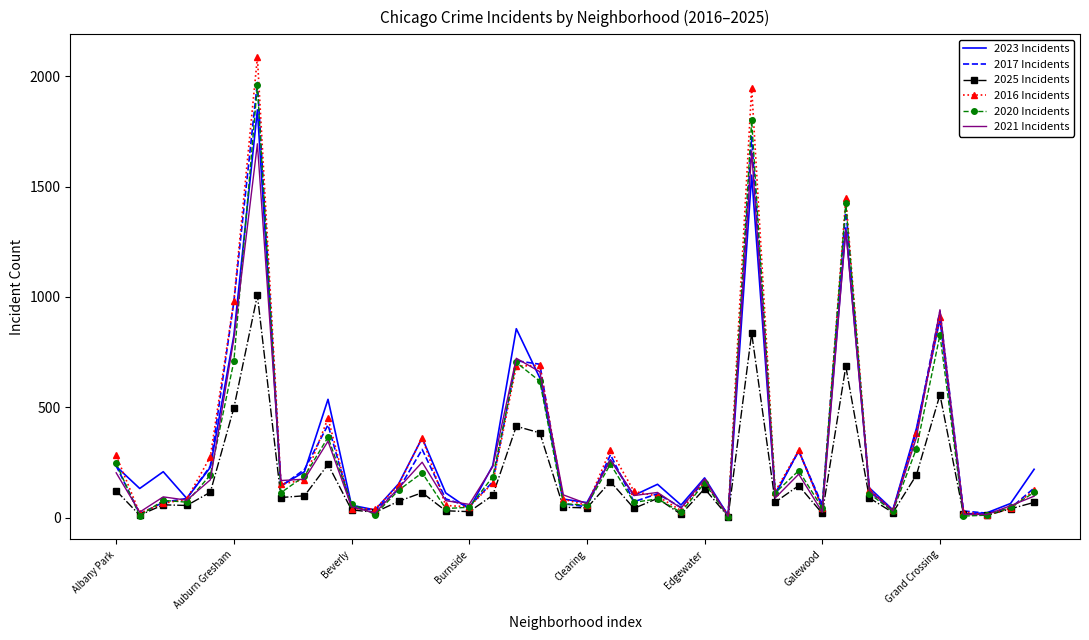

What is the greatest value displayed?

2086